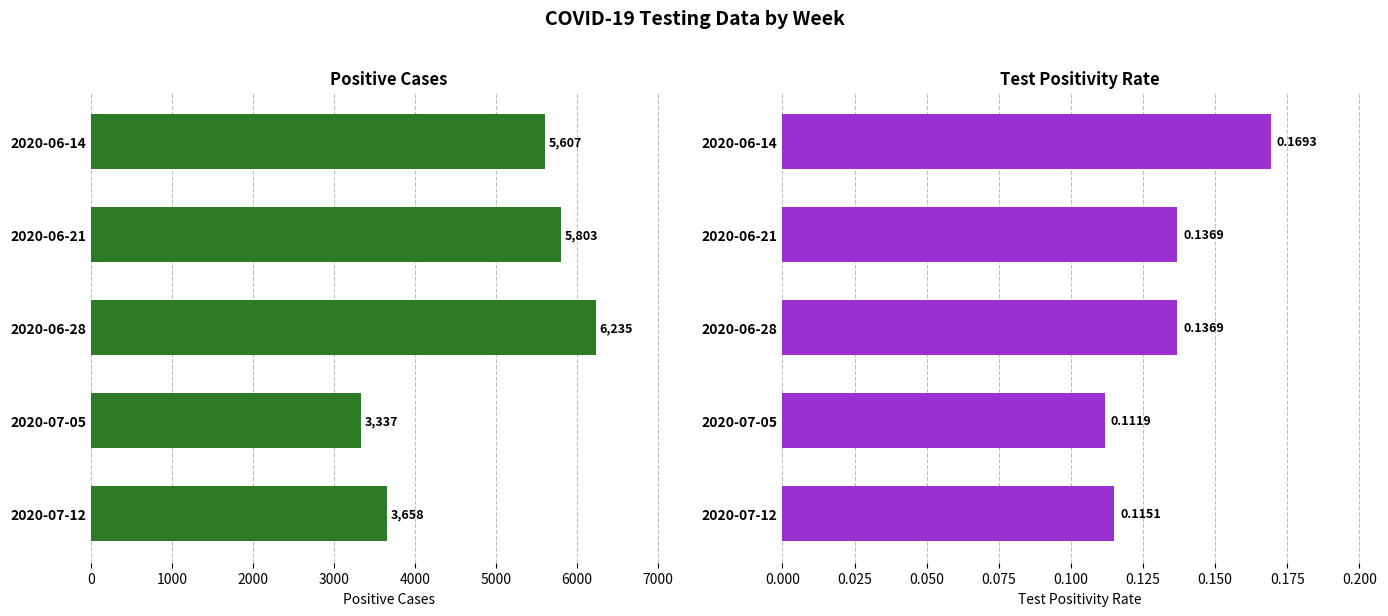

Rank the series at 2020-06-14 from highest to lowest value.

positive, test_positivity